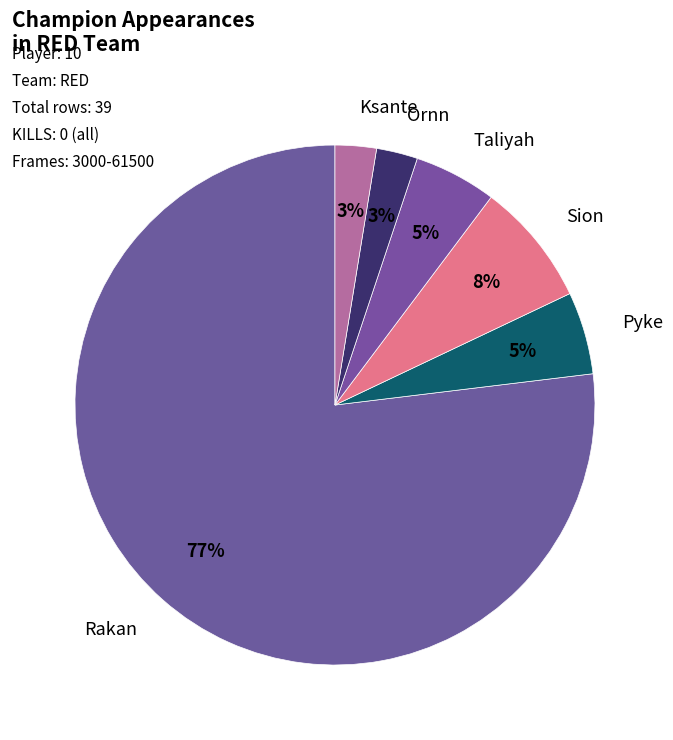

Combined, do Pyke and Taliyah account for over 50%?

No